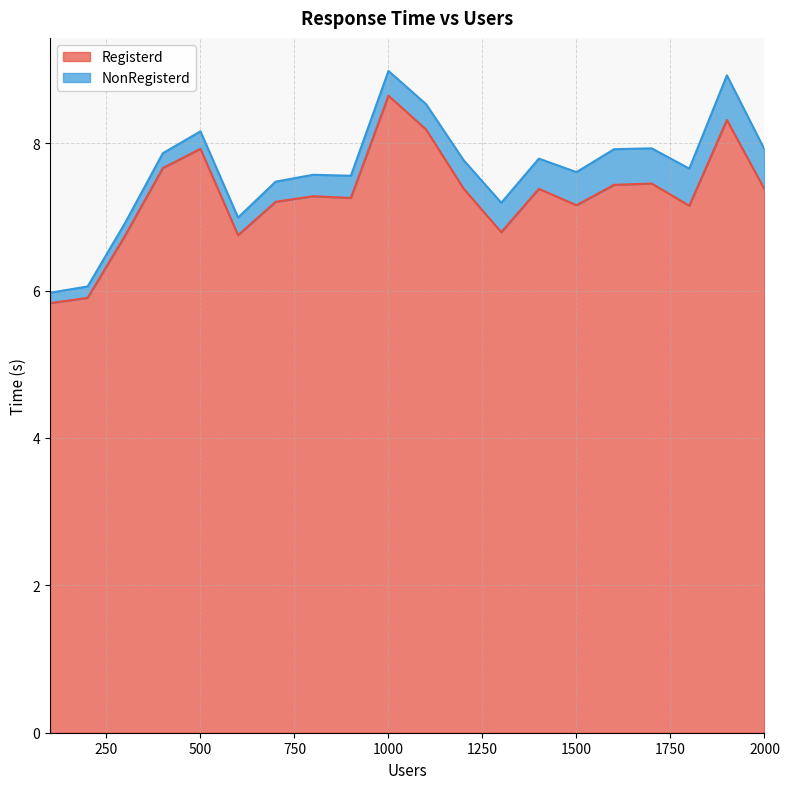

What is the difference between the values at 2000 and 800?

0.1